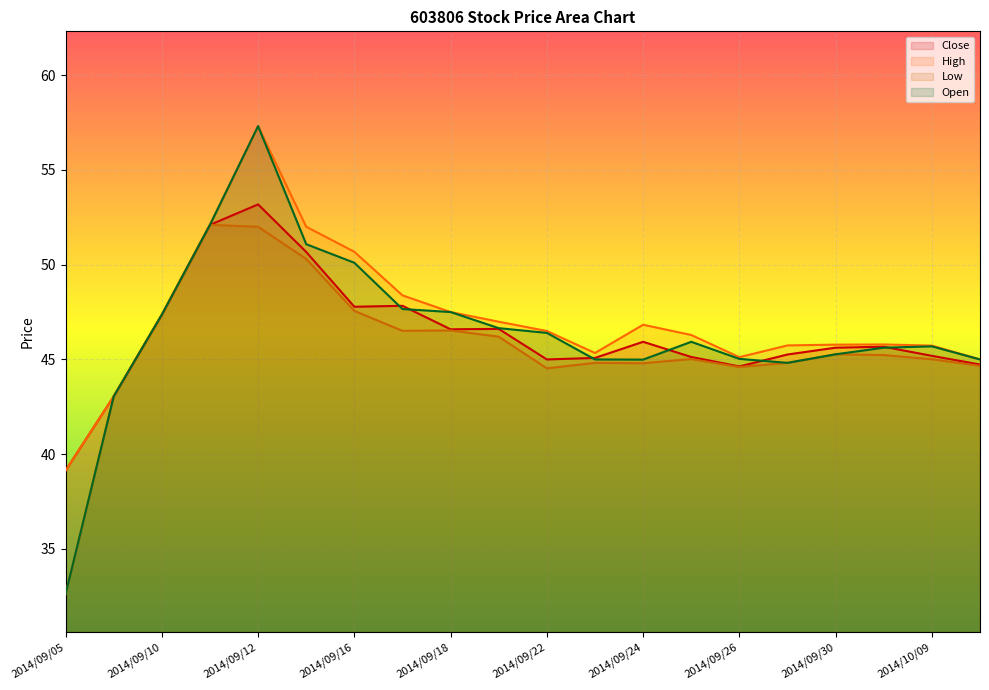

At which category is the sum across all series the highest?

2014/09/12